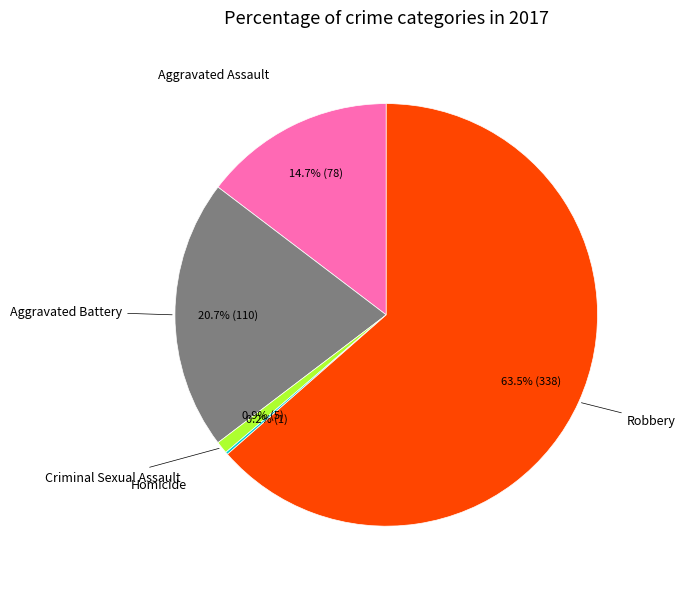

Which category accounts for the majority?

Robbery